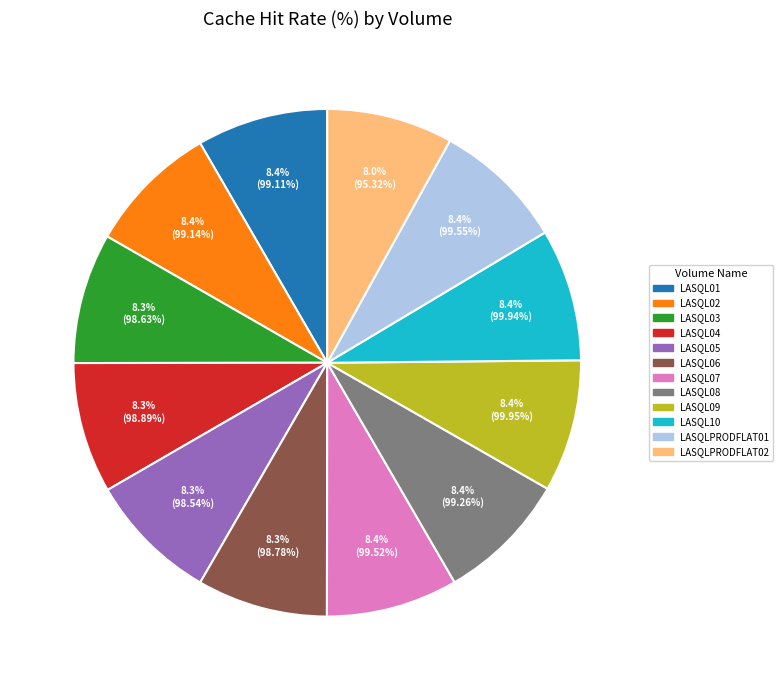

Is there a majority slice in this chart?

No